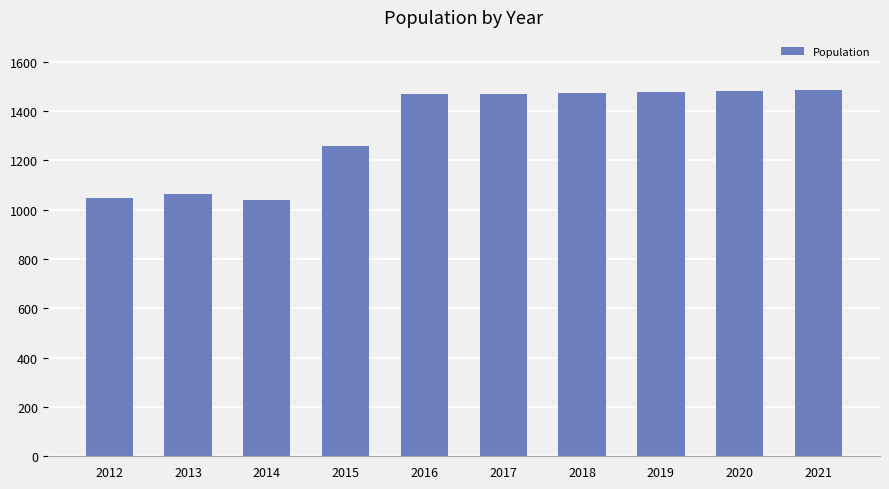

The chart shows a value of 1741 at 2015. True or false?

False